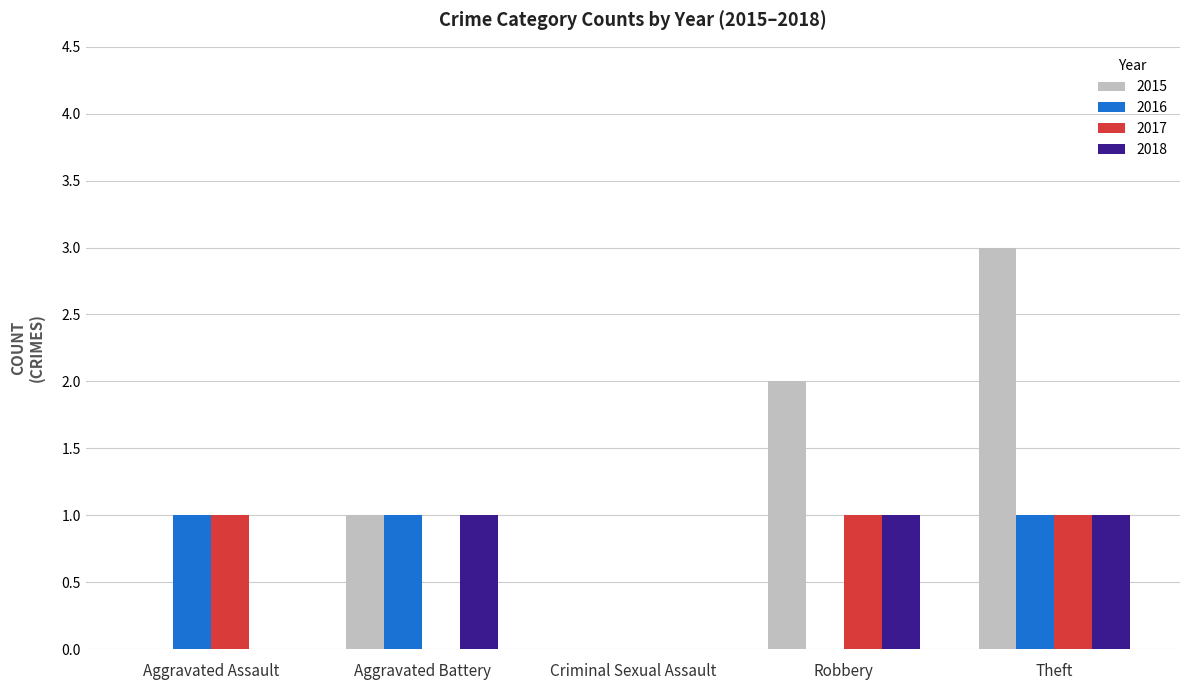

Which label corresponds to the largest value in the chart?

Theft